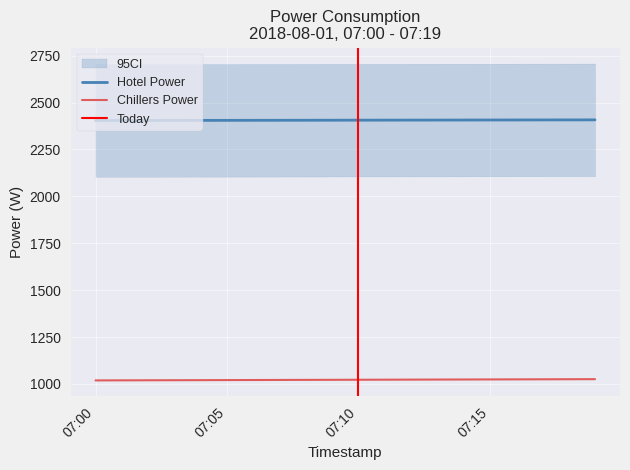

Reading right to left, what are all the values shown in this chart?

Hotel Power: 2407.5	2407.3	2407.1	2406.9	2406.8	2406.6	2406.4	2406.2	2406.0	2405.8	2405.7	2405.5	2405.3	2405.1	2404.9	2404.7	2404.6	2404.4	2404.2	2404.0
Chillers Power: 1025.7	1025.3	1025.0	1024.6	1024.2	1023.9	1023.5	1023.2	1022.9	1022.5	1022.1	1021.8	1021.5	1021.1	1020.8	1020.4	1020.0	1019.7	1019.4	1019.0